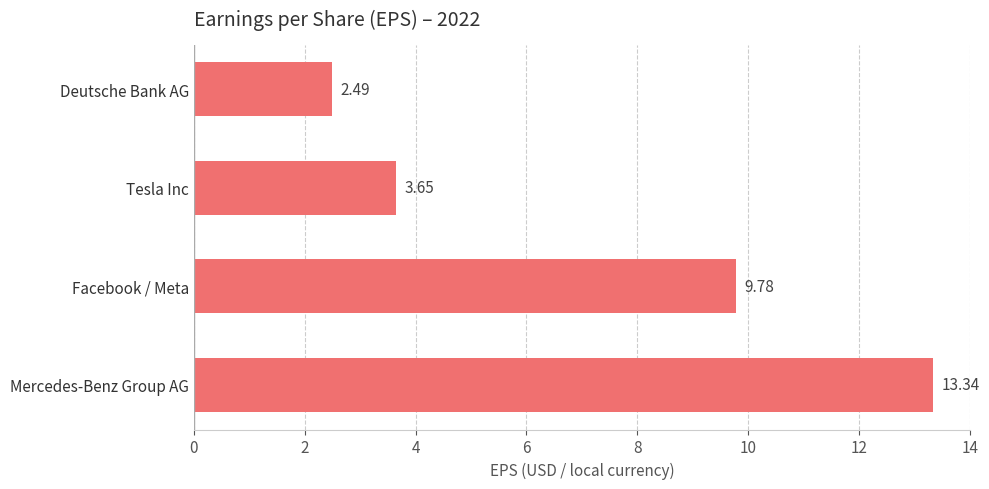

Rank the categories by value from lowest to highest.

Deutsche Bank AG, Tesla Inc, Facebook / Meta, Mercedes-Benz Group AG